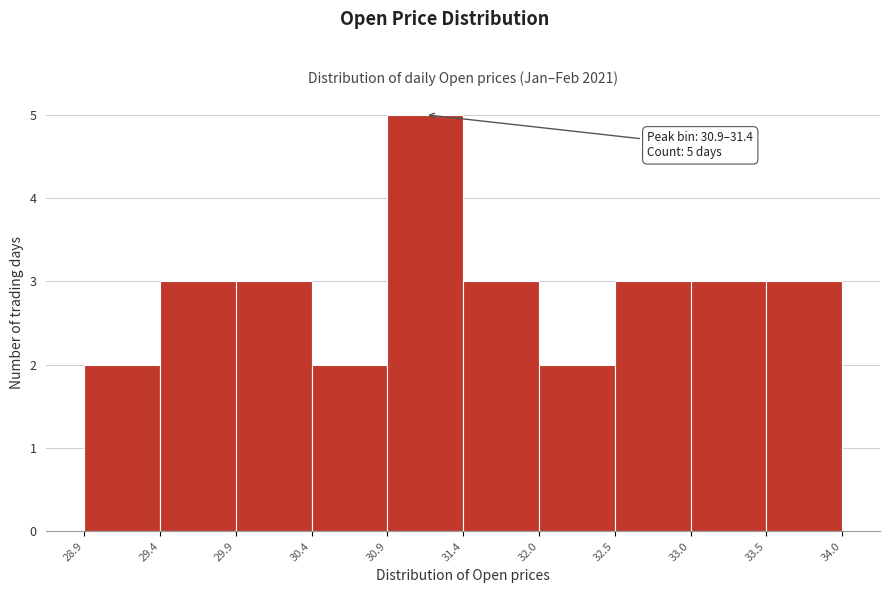

Which range on the x-axis has the tallest bar?

30.9 to 31.4